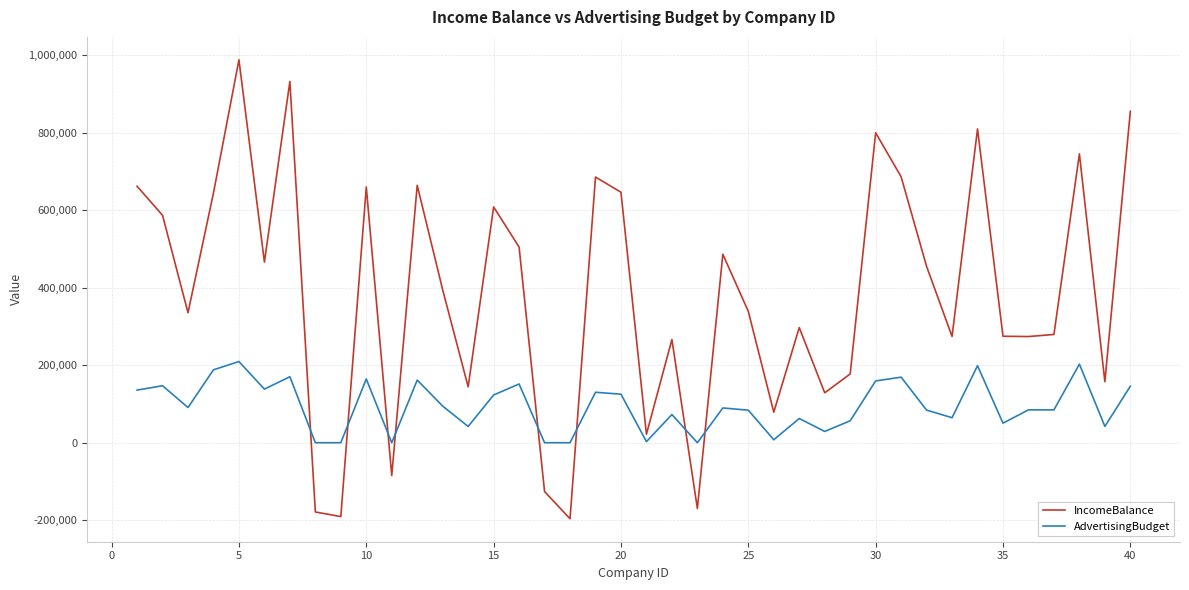

List the series in order of their overall mean, lowest first.

AdvertisingBudget, IncomeBalance